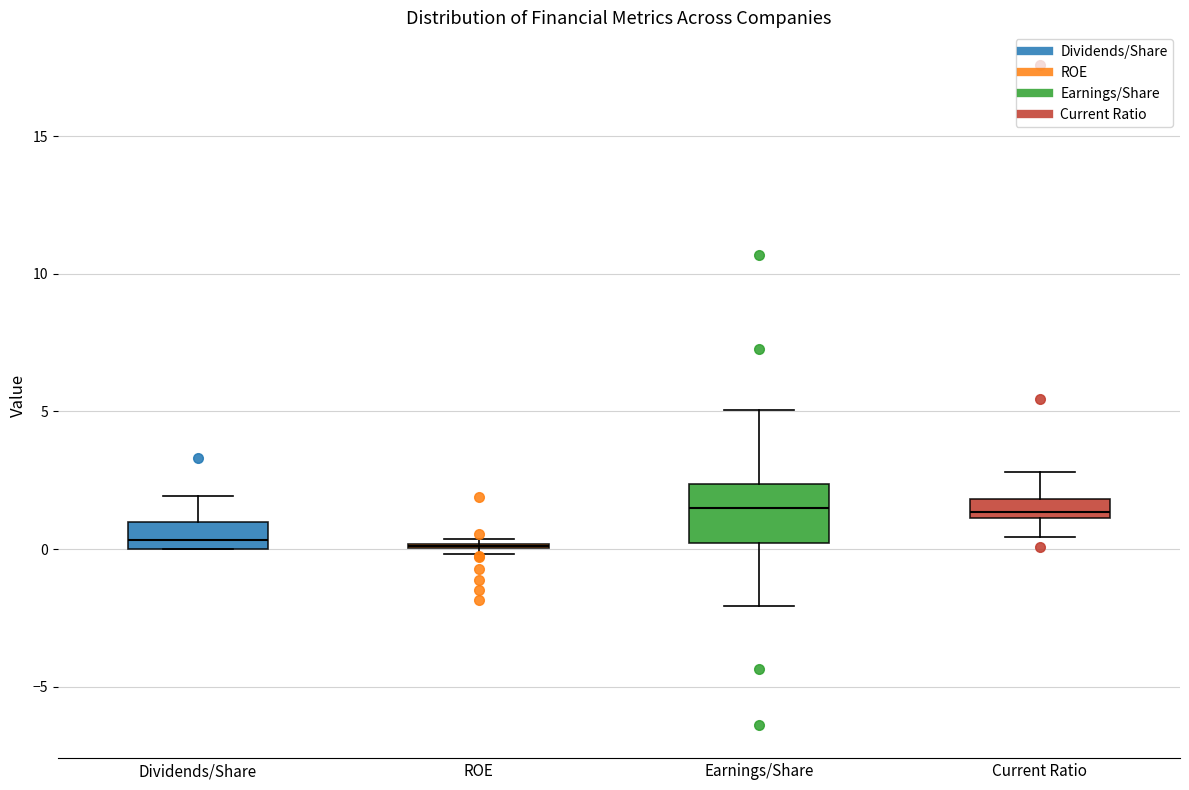

Which box is the tallest, from its lower edge to its upper edge?

Earnings/Share